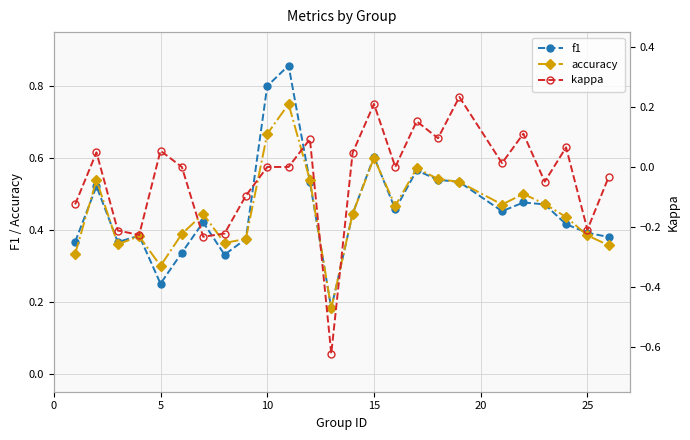

True or false: f1 has more than 1 interior local peaks.

True